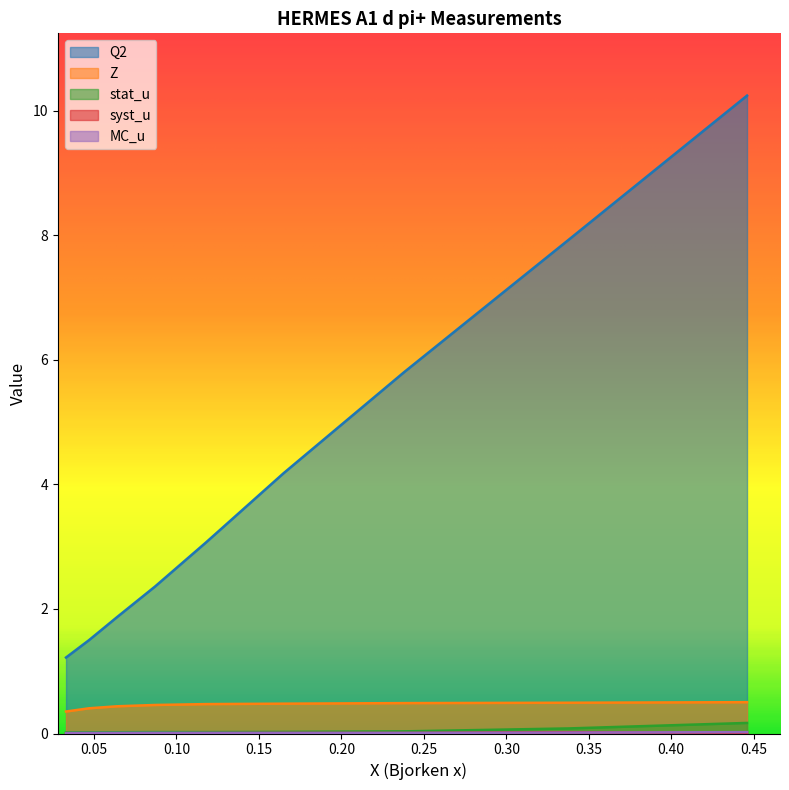

What is the total value across all series at 0.118?

3.6